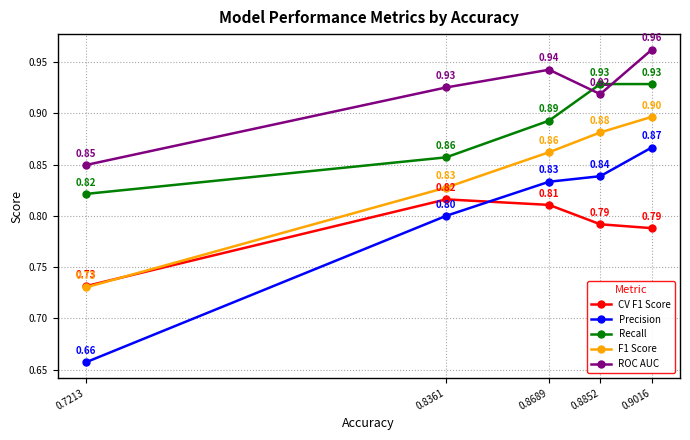

True or false: Precision and F1 Score cross at least once.

False